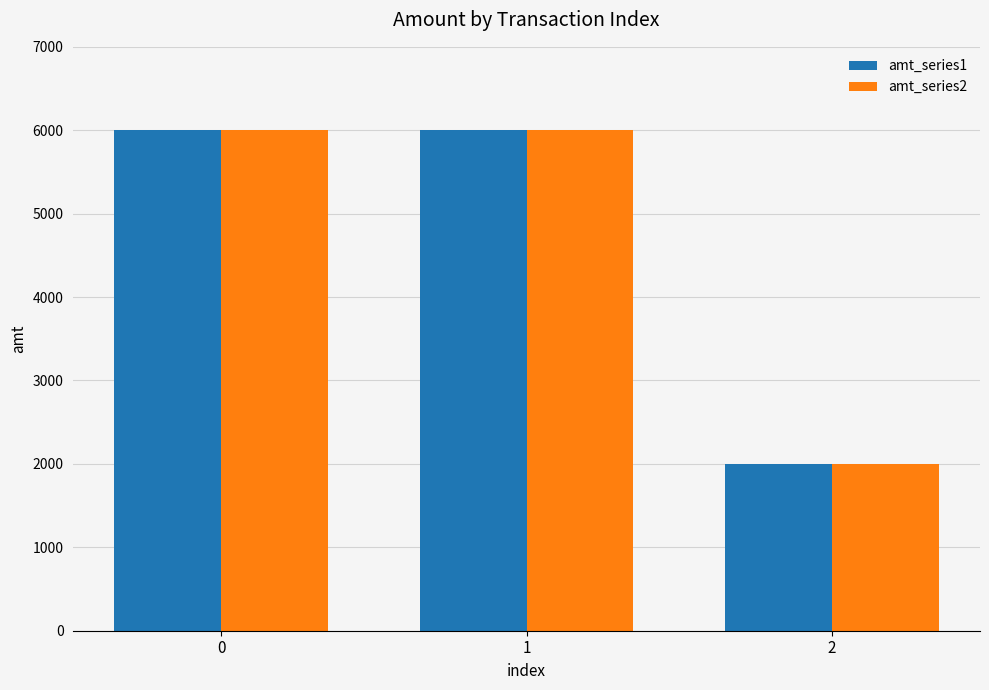

Is it true that amt_series1 equals 1312 at 2?

False